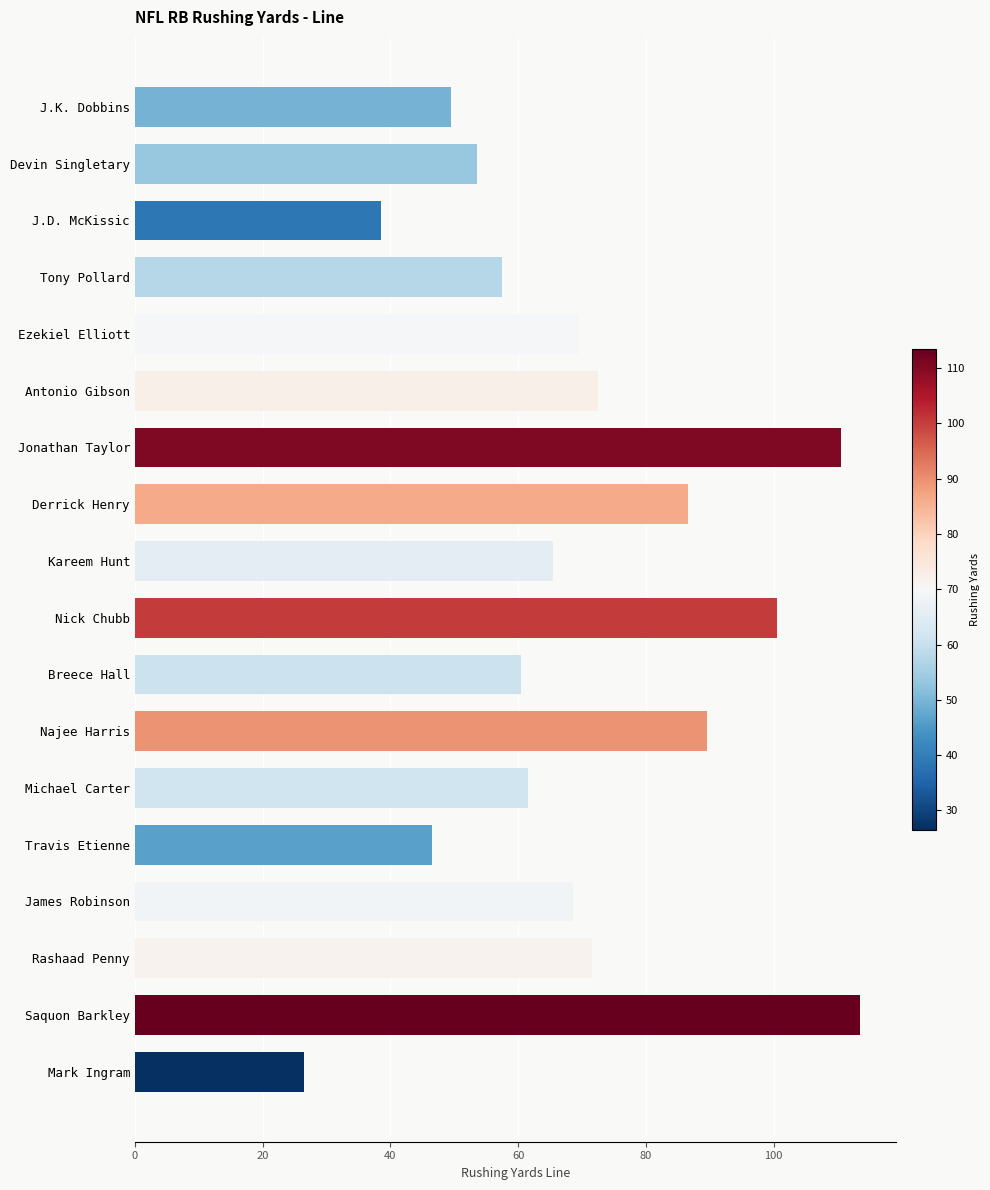

Which has a higher value, Saquon Barkley or Travis Etienne?

Saquon Barkley